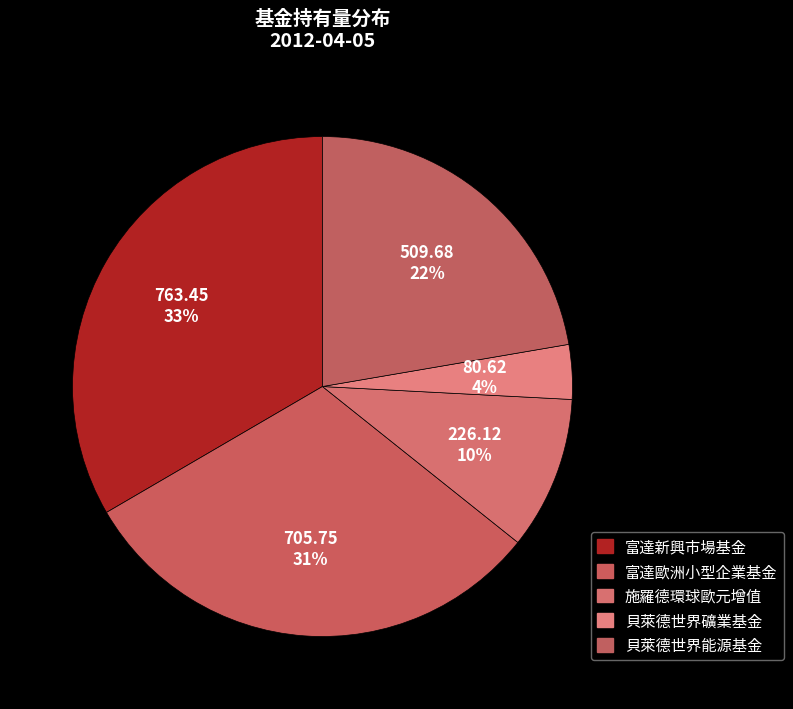

To the nearest percent, what percentage of the pie is 富達歐洲小型企業基金?

31%